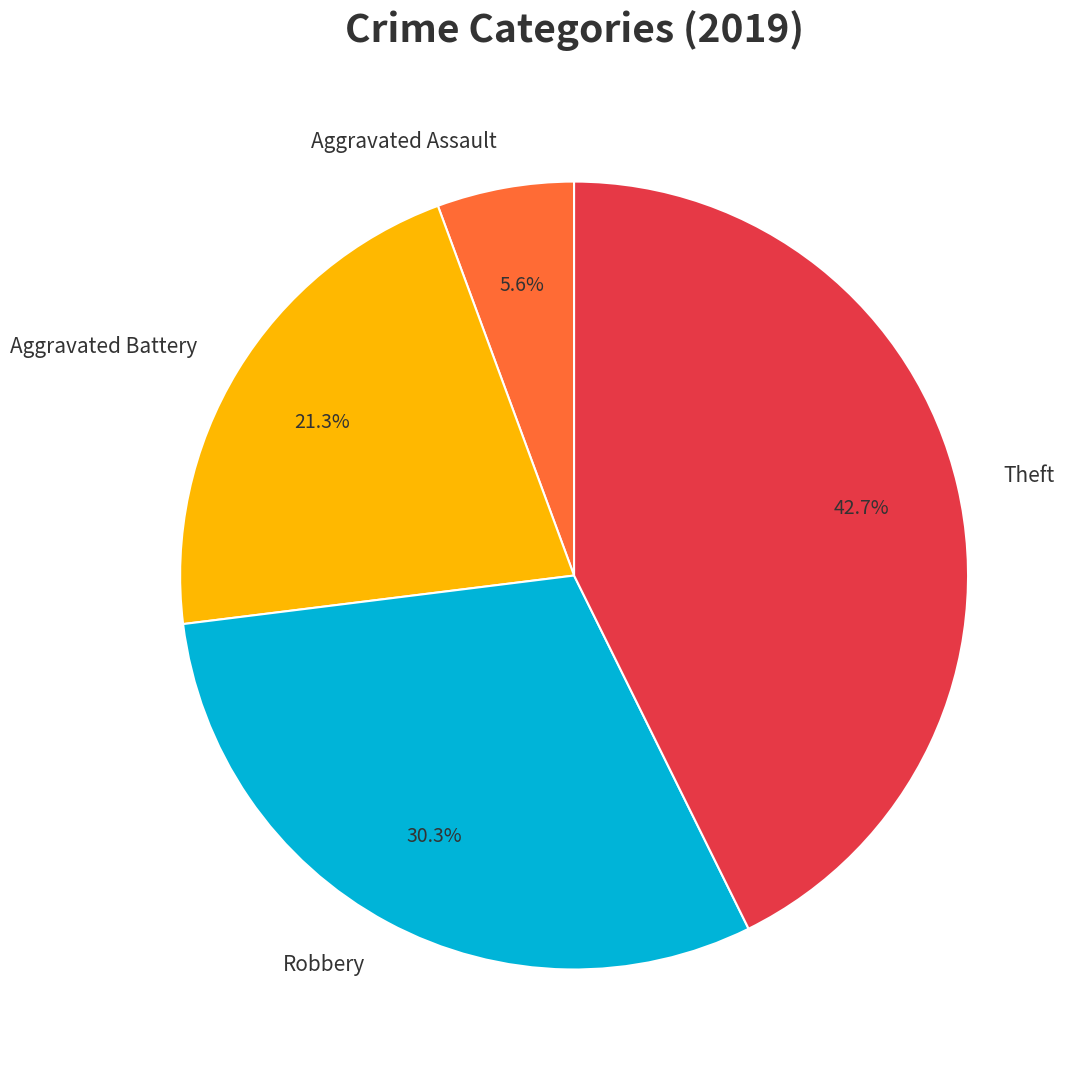

Does Aggravated Assault represent more than half of the total?

No